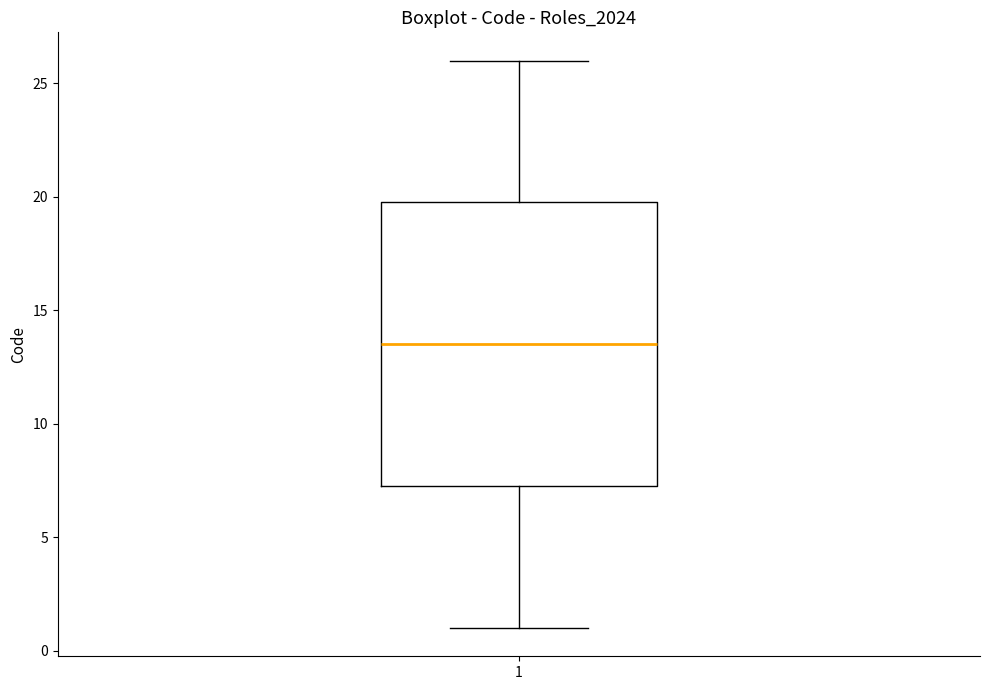

Transcribe this box plot: give where the median line is, the range the box spans, and where the two whiskers end, as read against the y-axis. The values are not printed on the chart, so give them approximately, as read against the axis.

median 13.5, box 7.5 to 20.0, whiskers 1.0 to 26.0